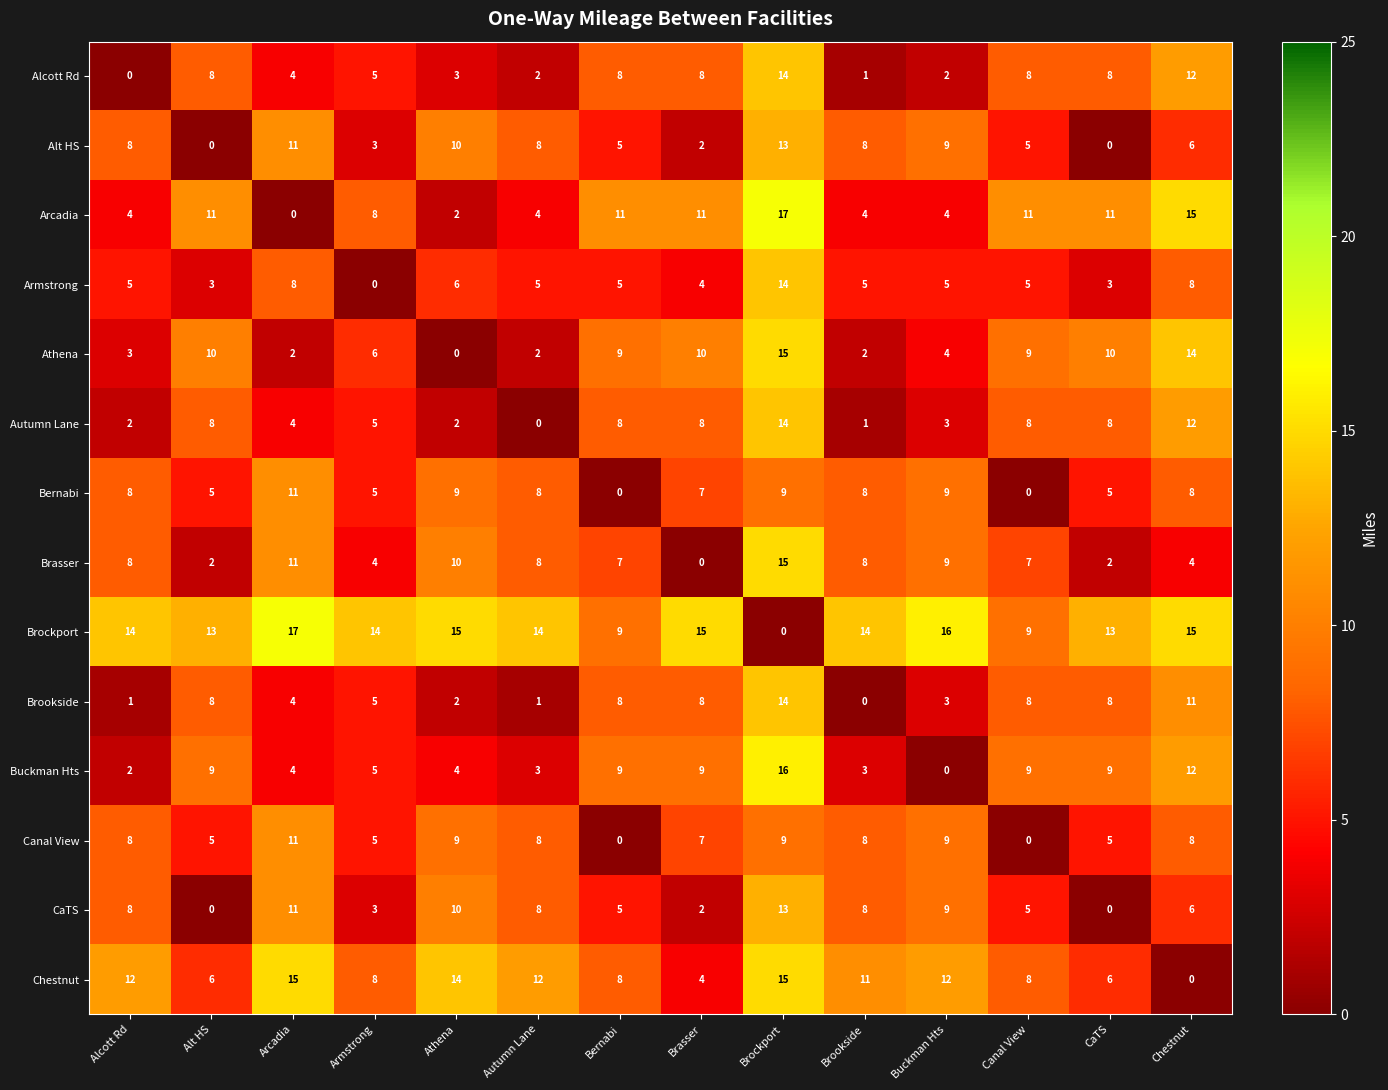

What is the difference between the highest and lowest values at Armstrong?

14